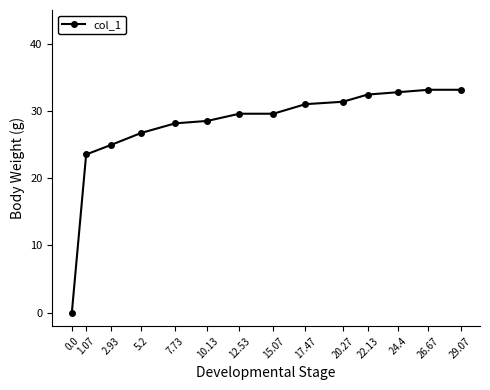

Where is the data nearest to the value 16?

1.07